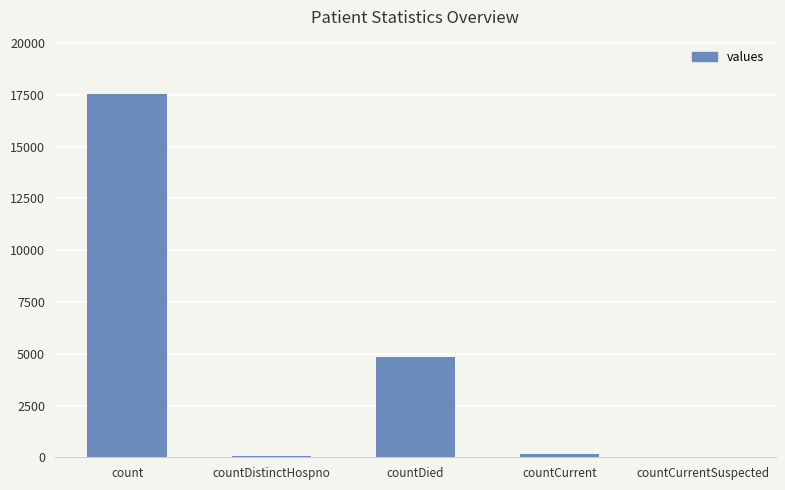

What is the maximum value shown in the chart?

17539